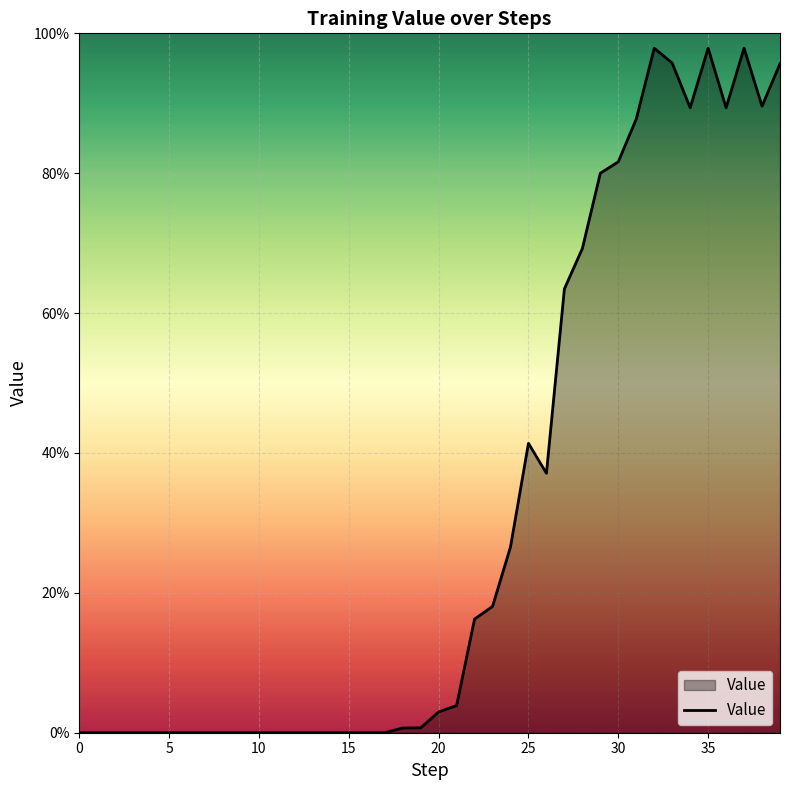

Which category has the highest value across all series?

32